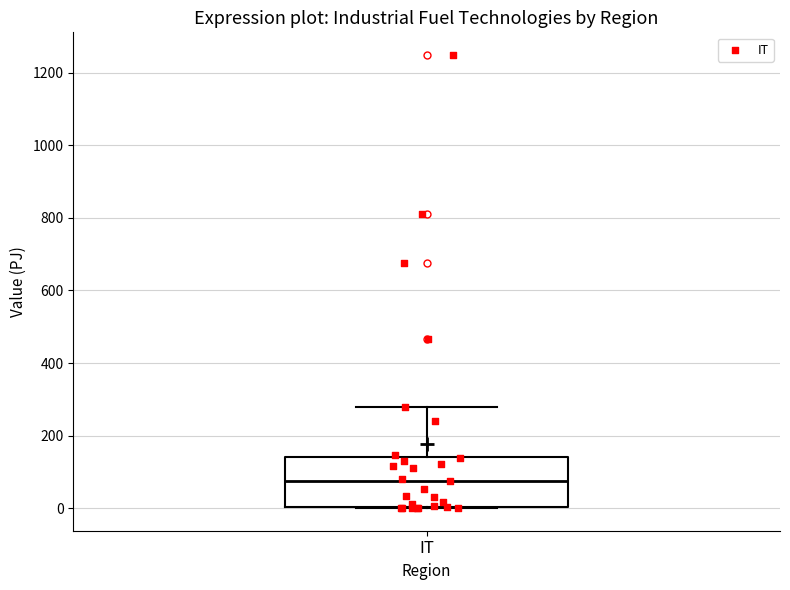

Read this box plot against the y-axis: the position of the median line, the range covered by the box, and the ends of both whiskers. The values are not printed on the chart, so give them approximately, as read against the axis.

median 80, box 0 to 140, whiskers 0 to 280